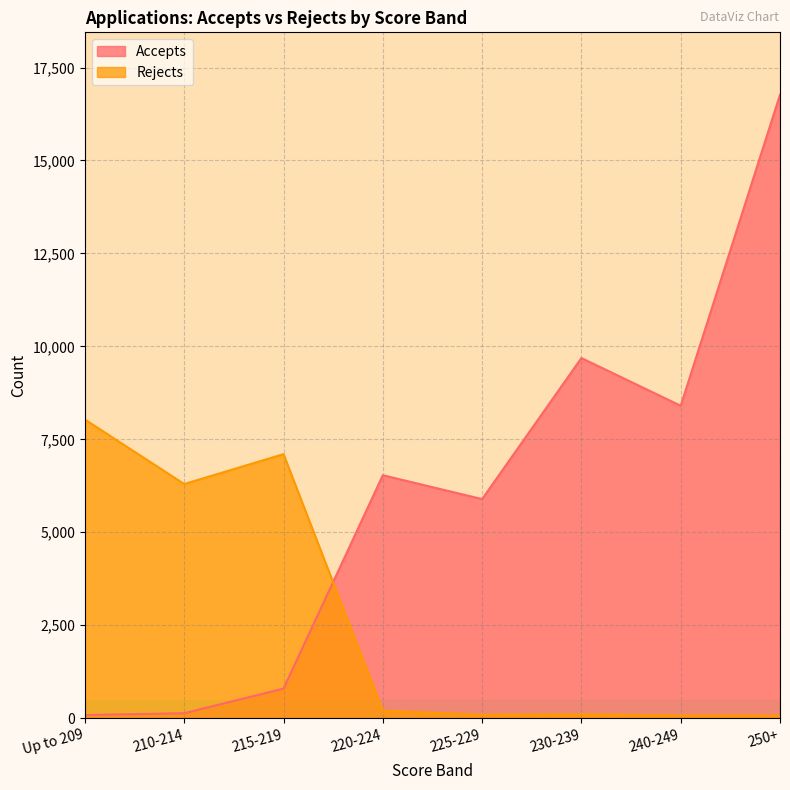

How many values in the Accepts series are below 6535?

4